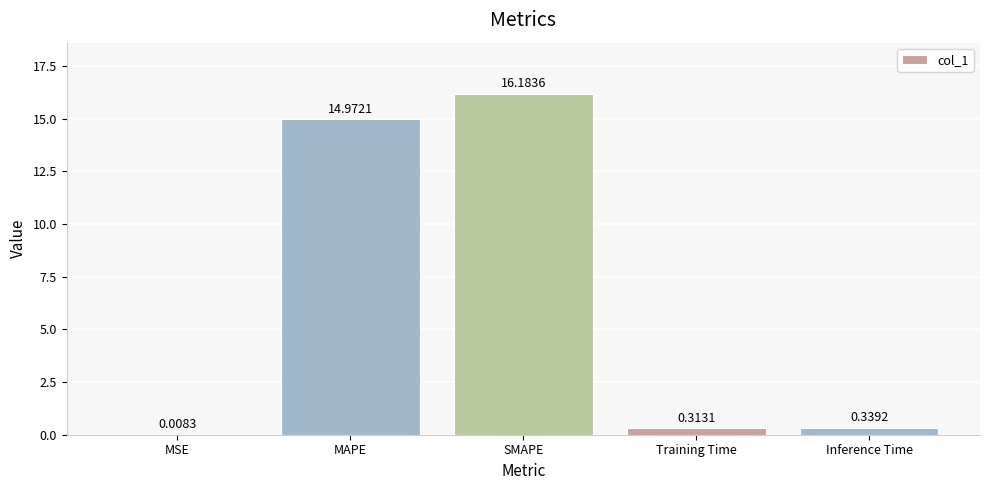

What is the sum of all values?

31.8